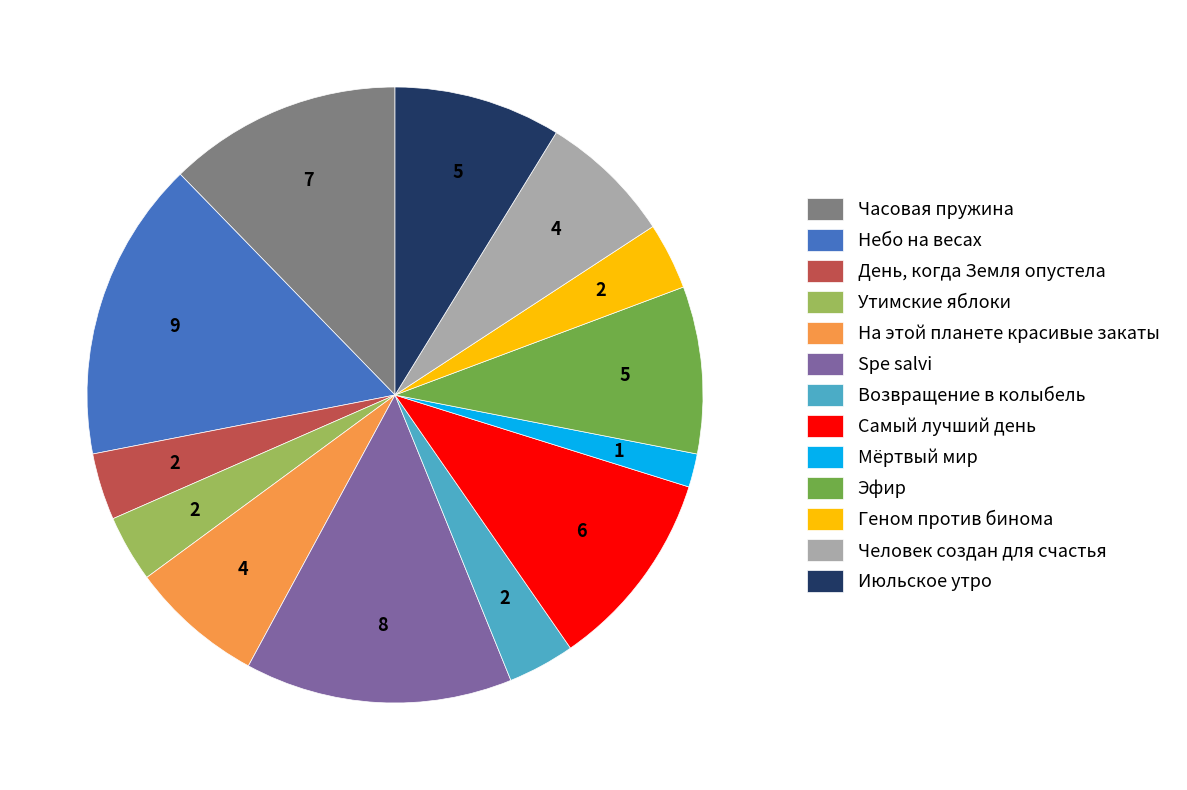

The Часовая пружина slice represents 24% of the pie. True or false?

False